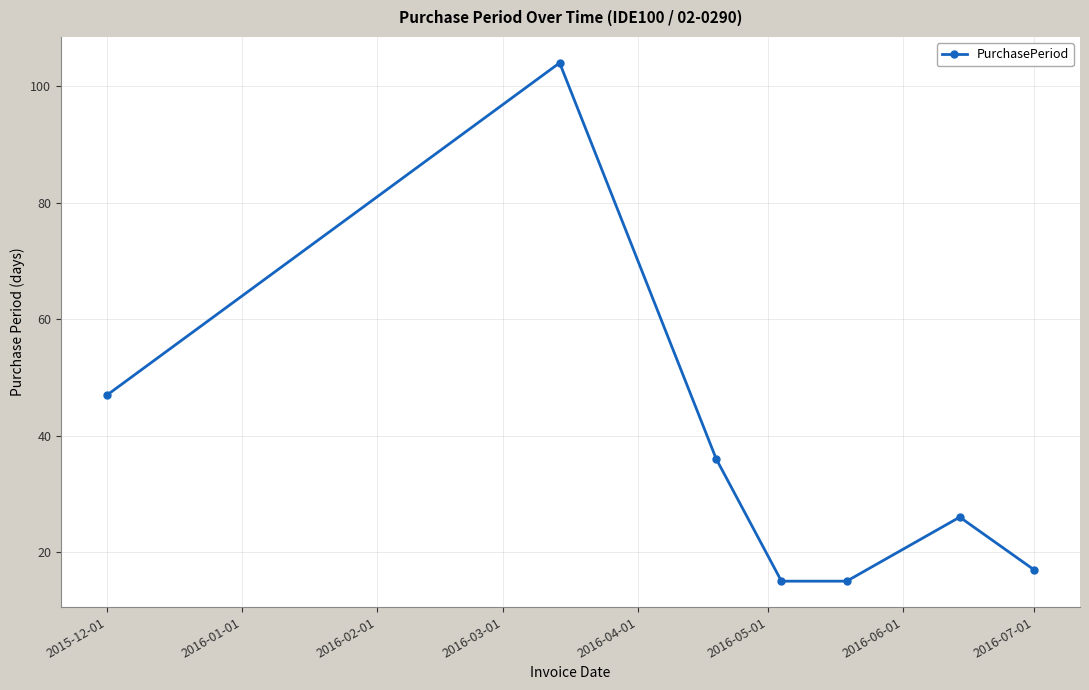

True or false: the data has more than 0 interior local peaks.

True